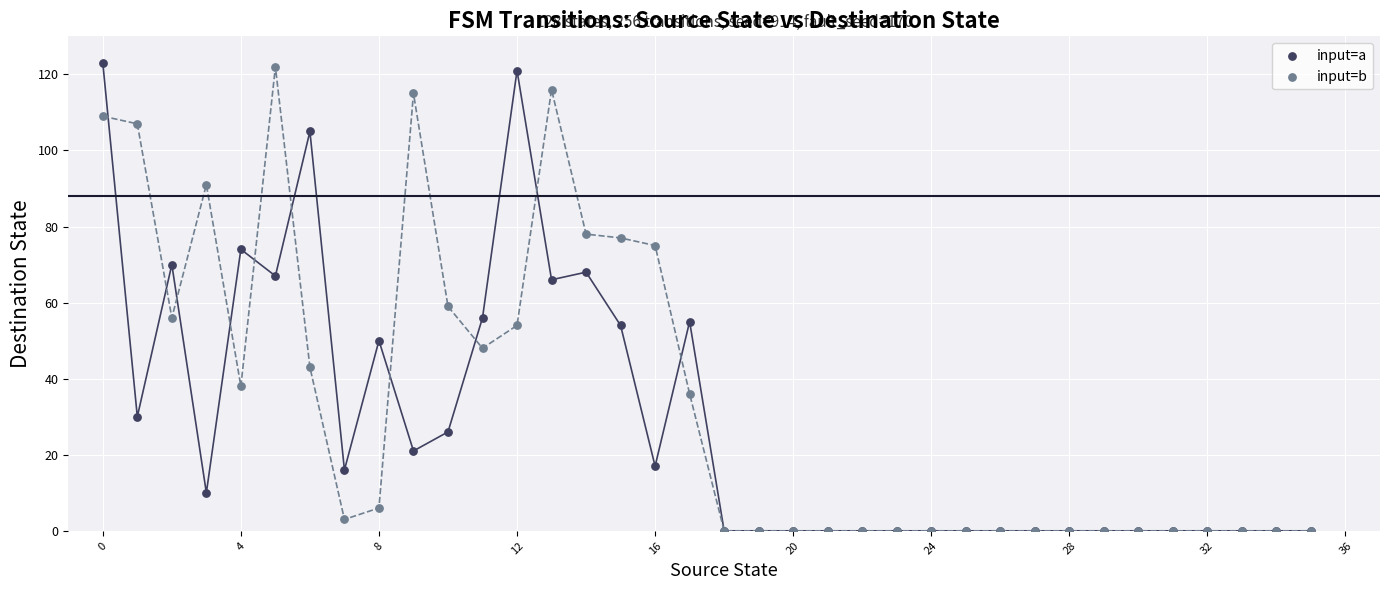

Across all series, what Y value is closest to 61?

59